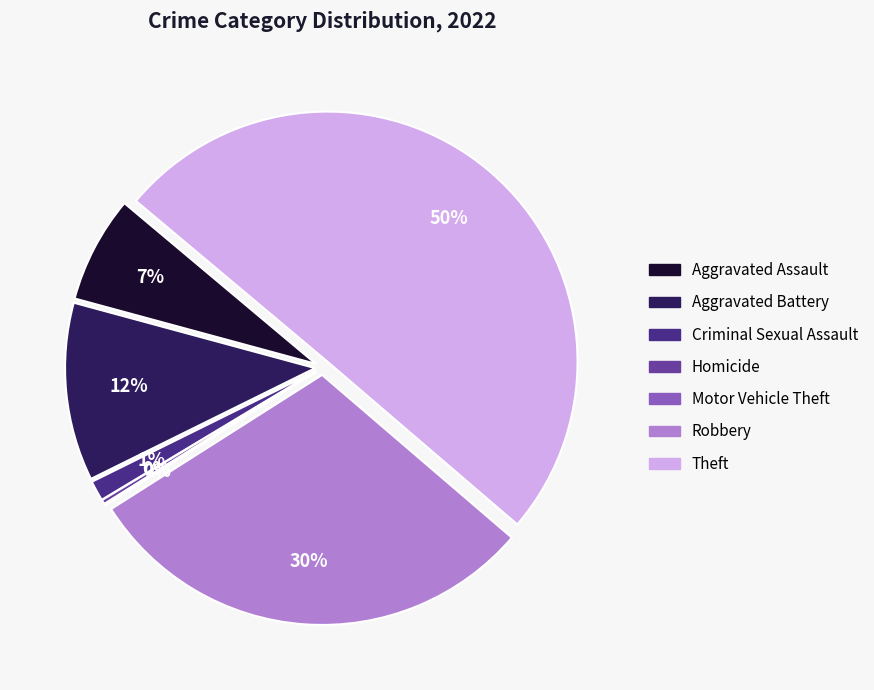

How many segments does this pie chart have?

7